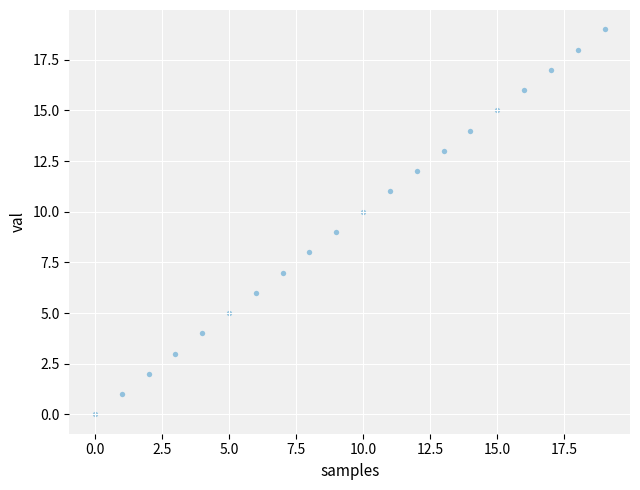

What is the range of Y values (max minus min)?

19